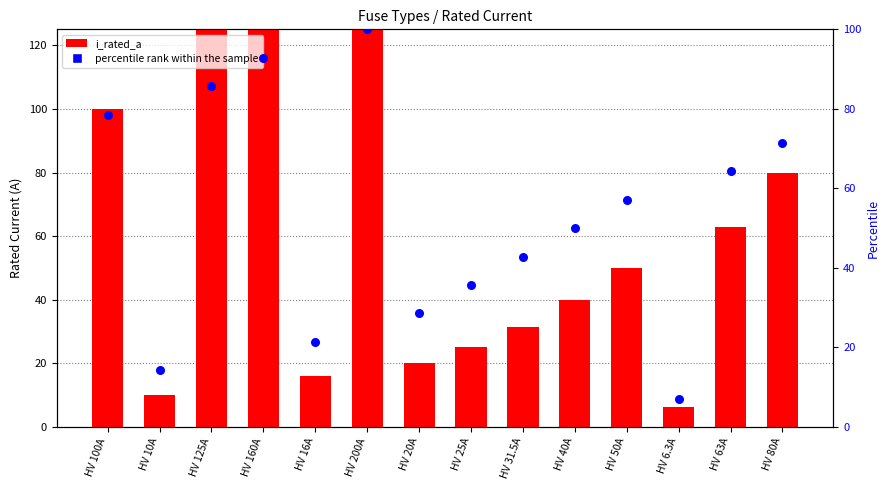

Is the value of i_rated_a at HV 200A greater than the value of percentile rank within the sample at HV 40A?

Yes